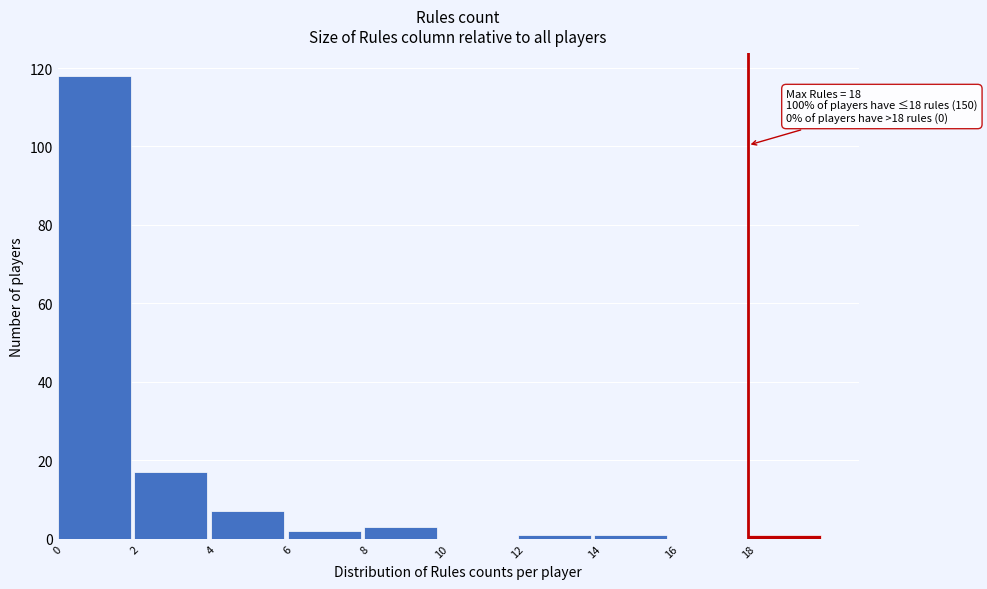

Which range on the x-axis has the tallest bar?

0 to 2